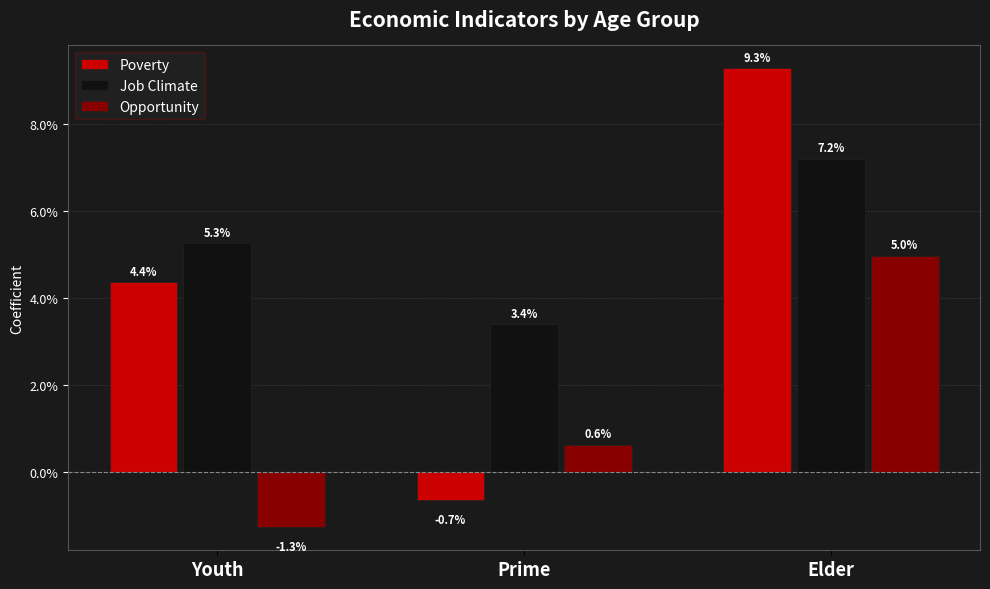

At how many categories does at least one series exceed 0?

3